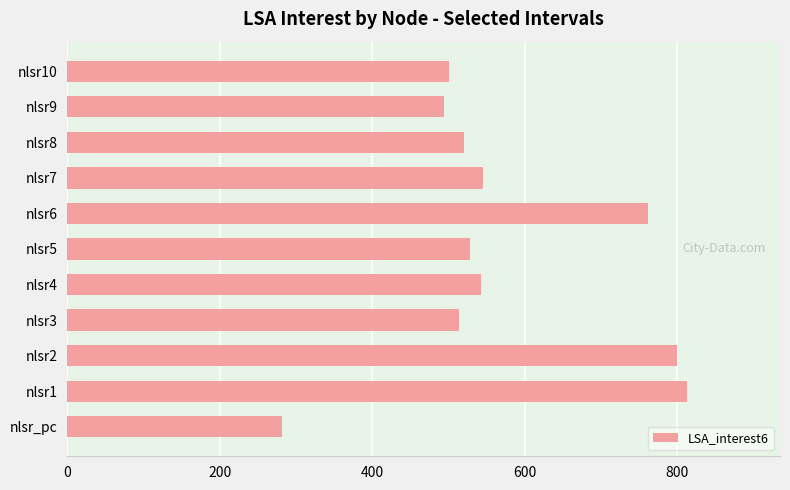

What is the sum of all values?

6300